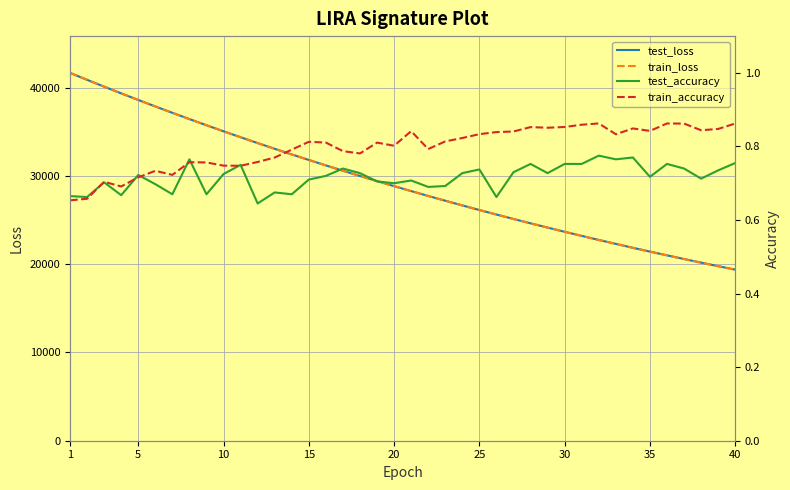

How many categories are shown in the chart?

40